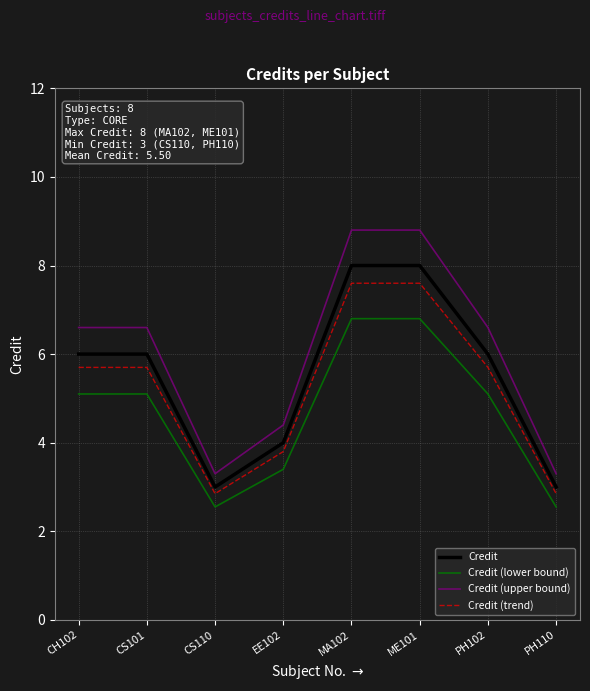

True or false: Credit (trend) has a value of 2.8 at CS110.

True